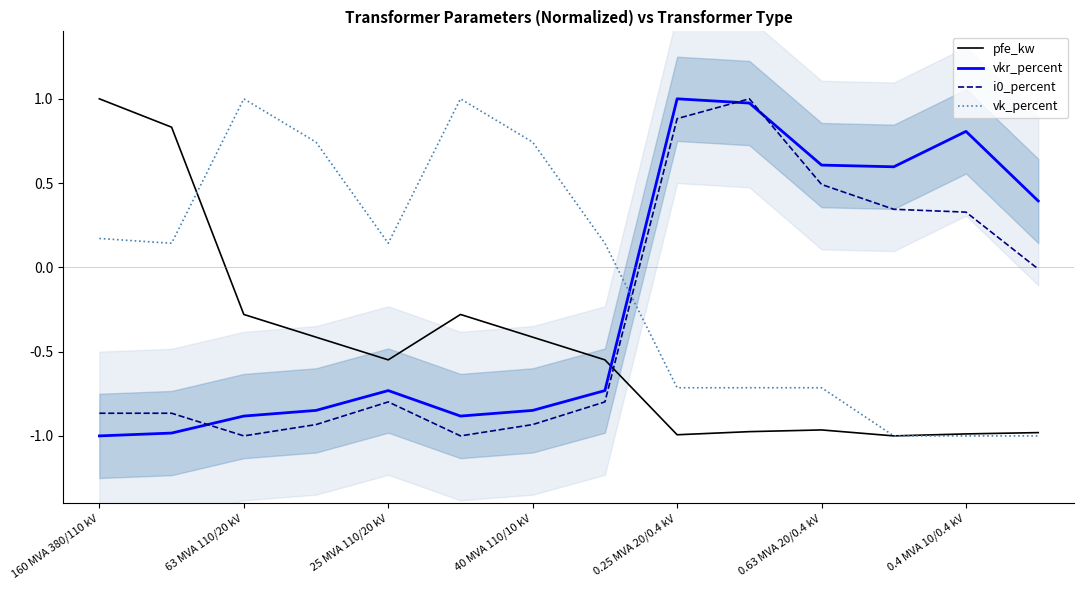

How many data points in vkr_percent are above 0?

6